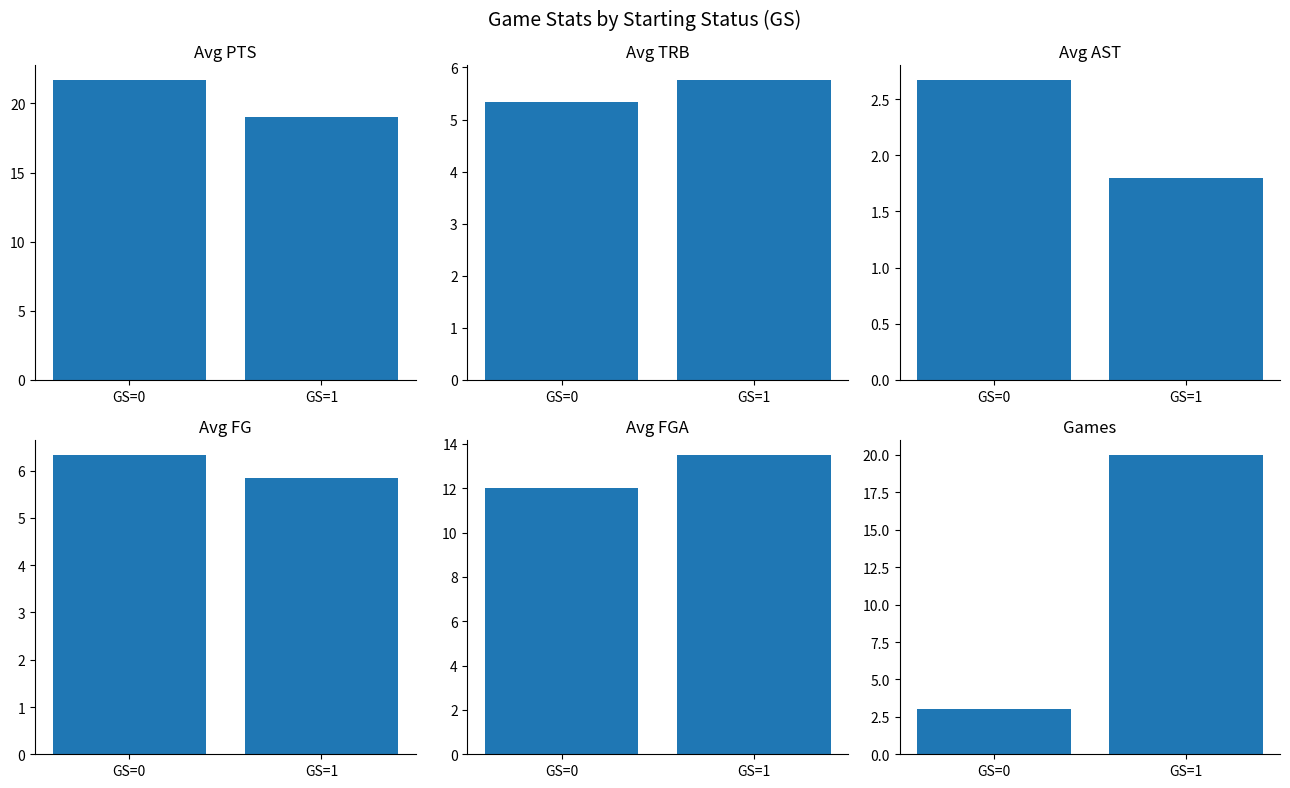

What is the approximate value of Avg FG at GS=1?

5.8